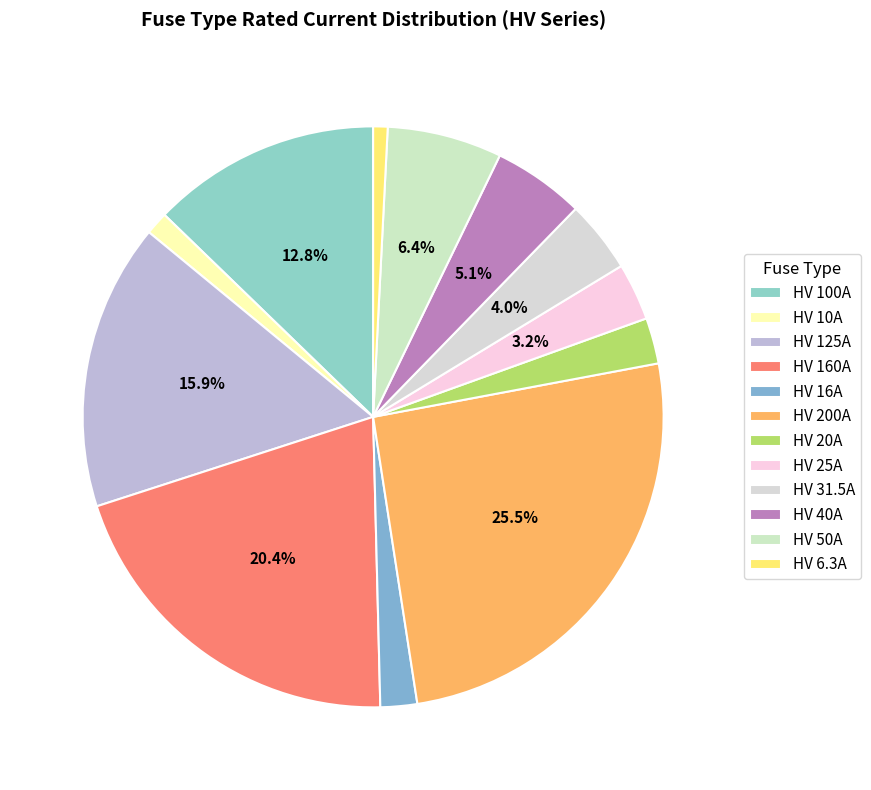

The HV 10A slice represents 1% of the pie. True or false?

True